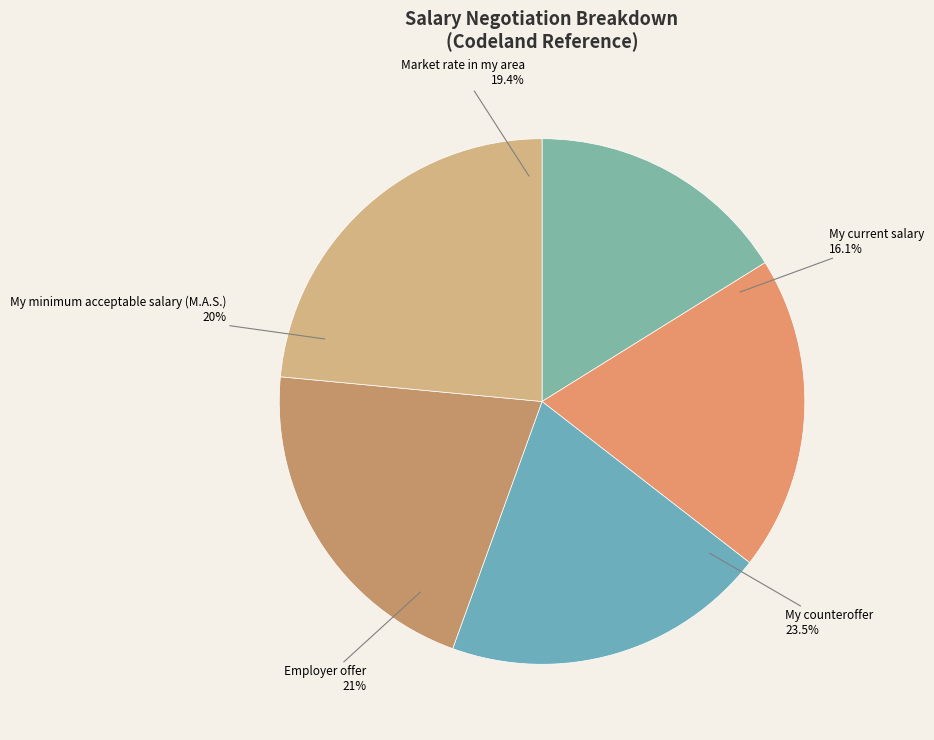

Does any single category account for the majority?

No